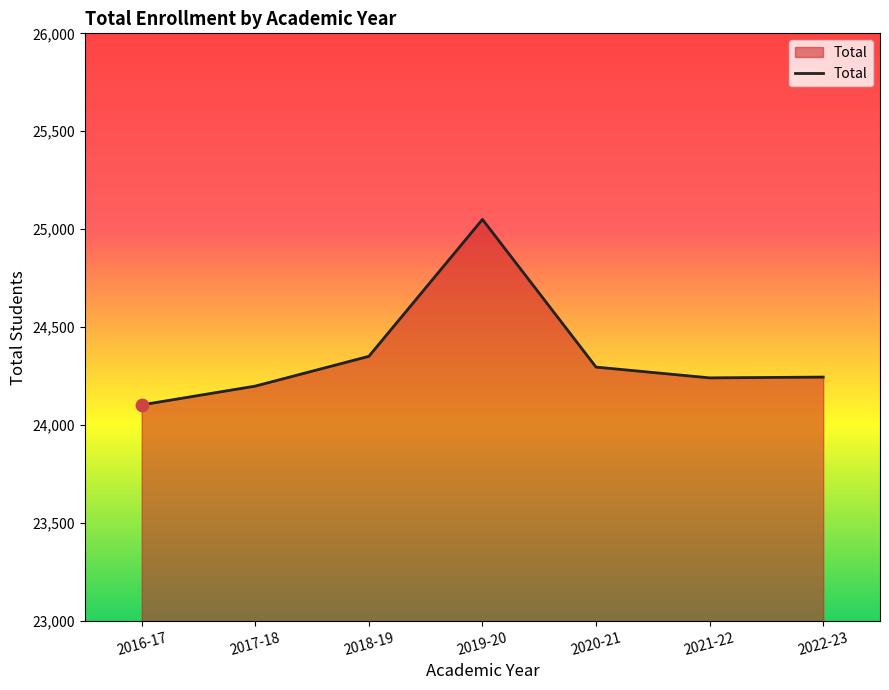

Approximately how many times larger is the value at 2018-19 compared to 2016-17?

1.0